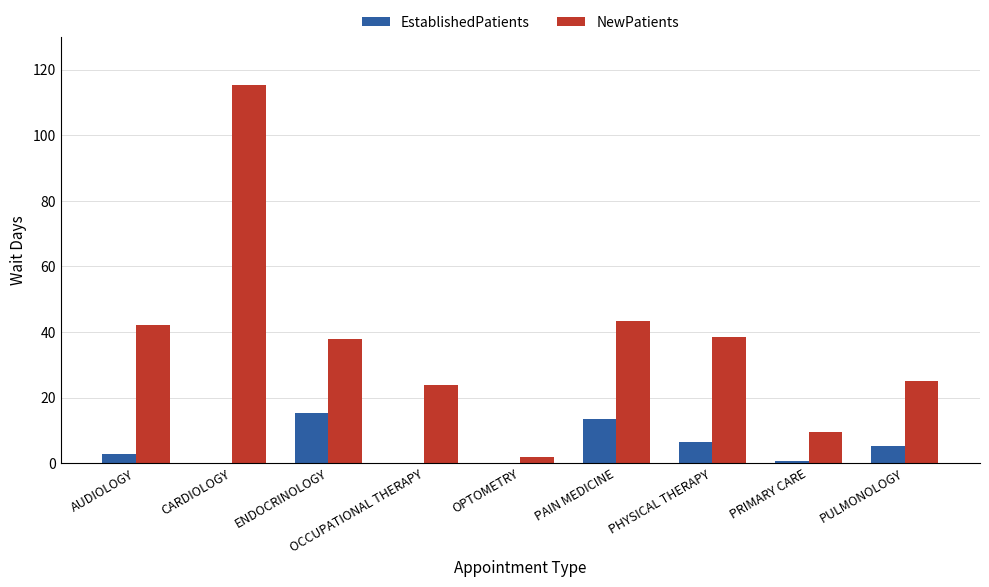

At which category does the chart reach its peak across all series?

CARDIOLOGY